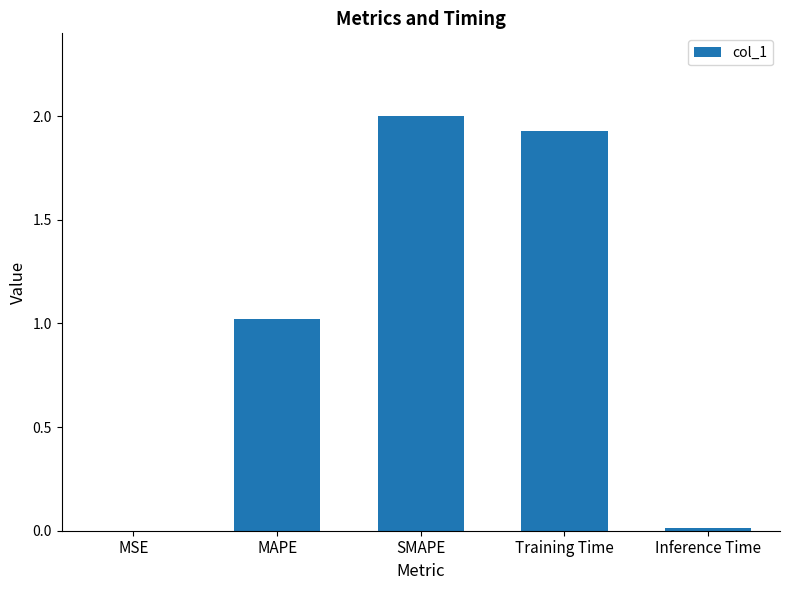

The chart shows a value of 3.2 at Training Time. True or false?

False